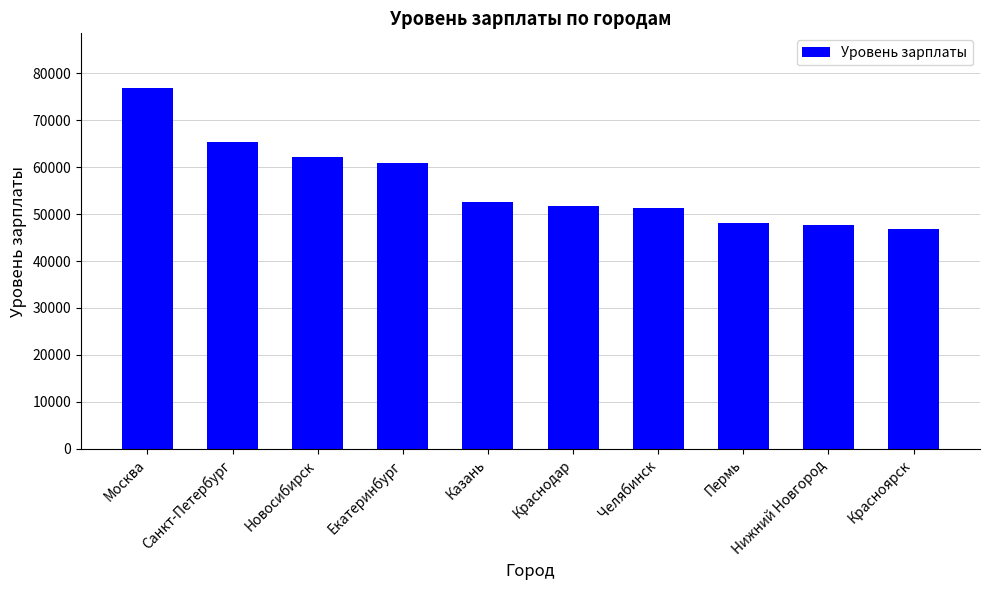

What is the difference between the maximum and second lowest values?

29308